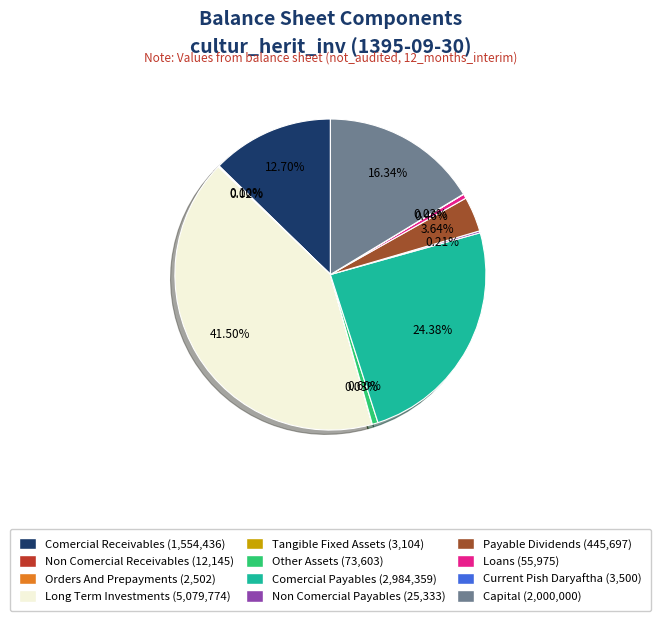

Is there a majority slice in this chart?

No